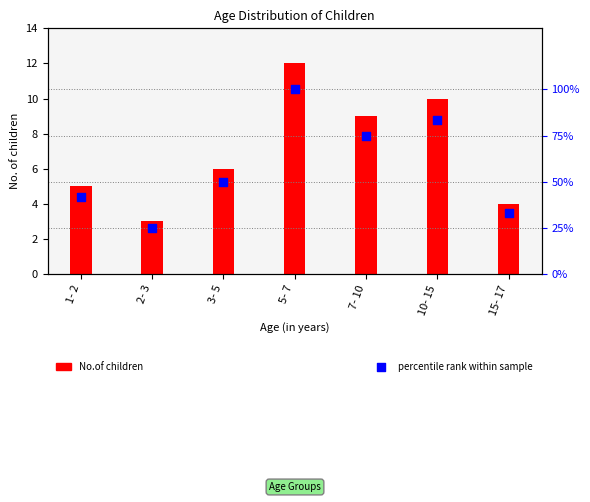

Which series has the largest total across all categories?

percentile rank within sample